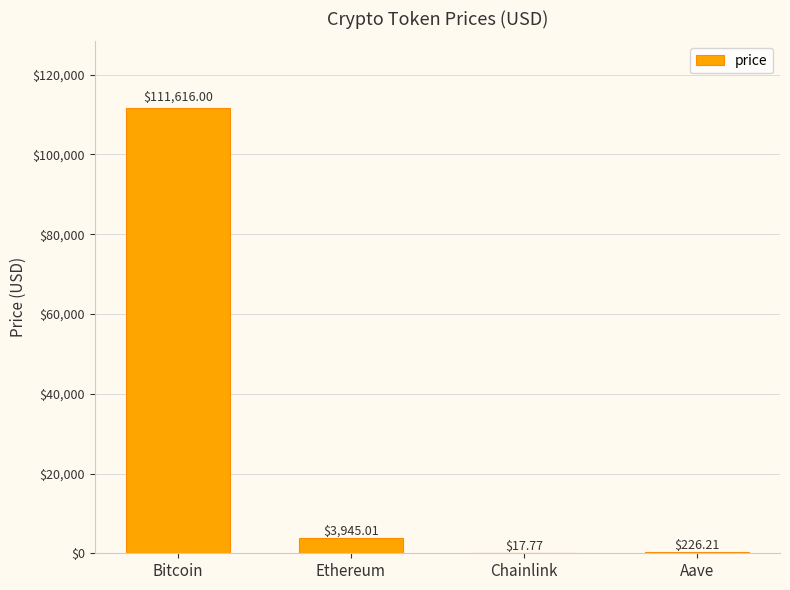

What is the sum of all values?

115805.0